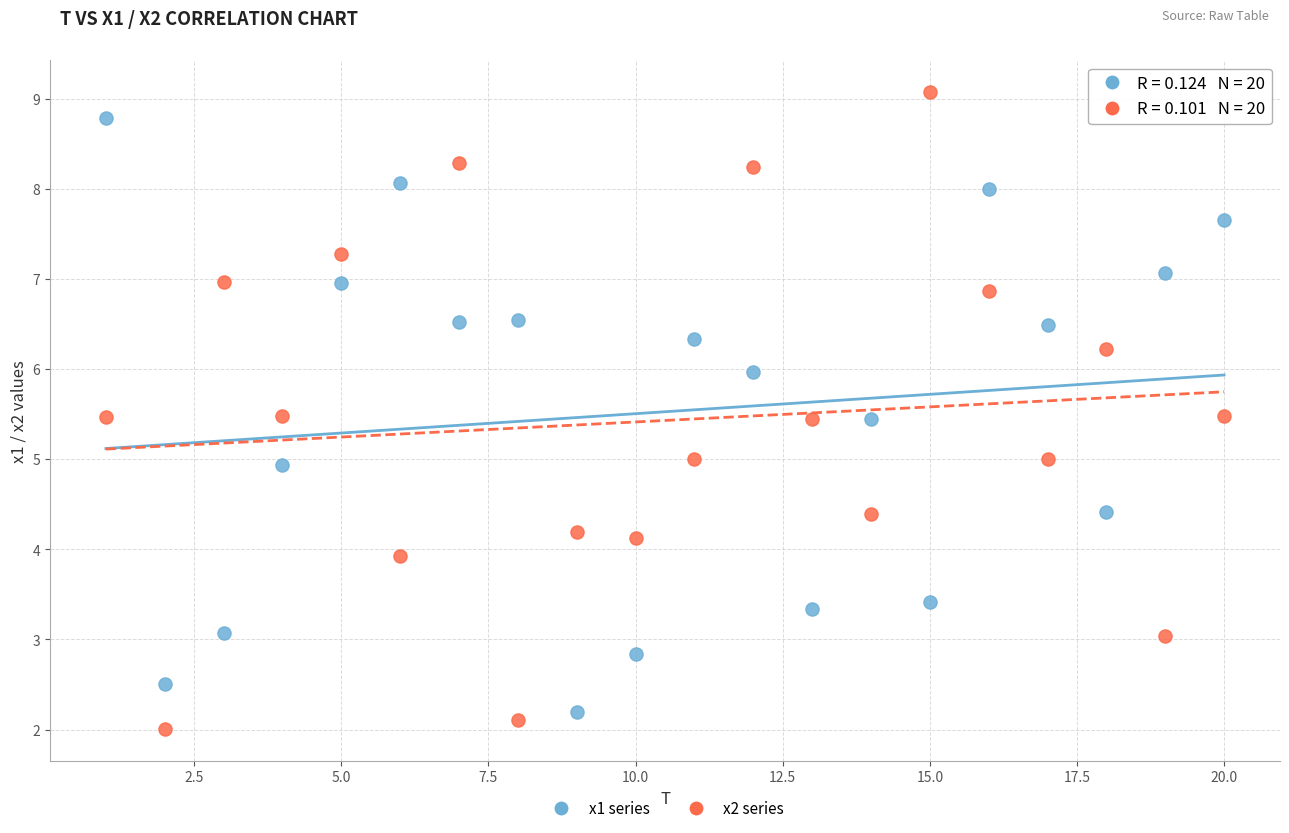

Which series has the largest Y range (max minus min)?

x2 series